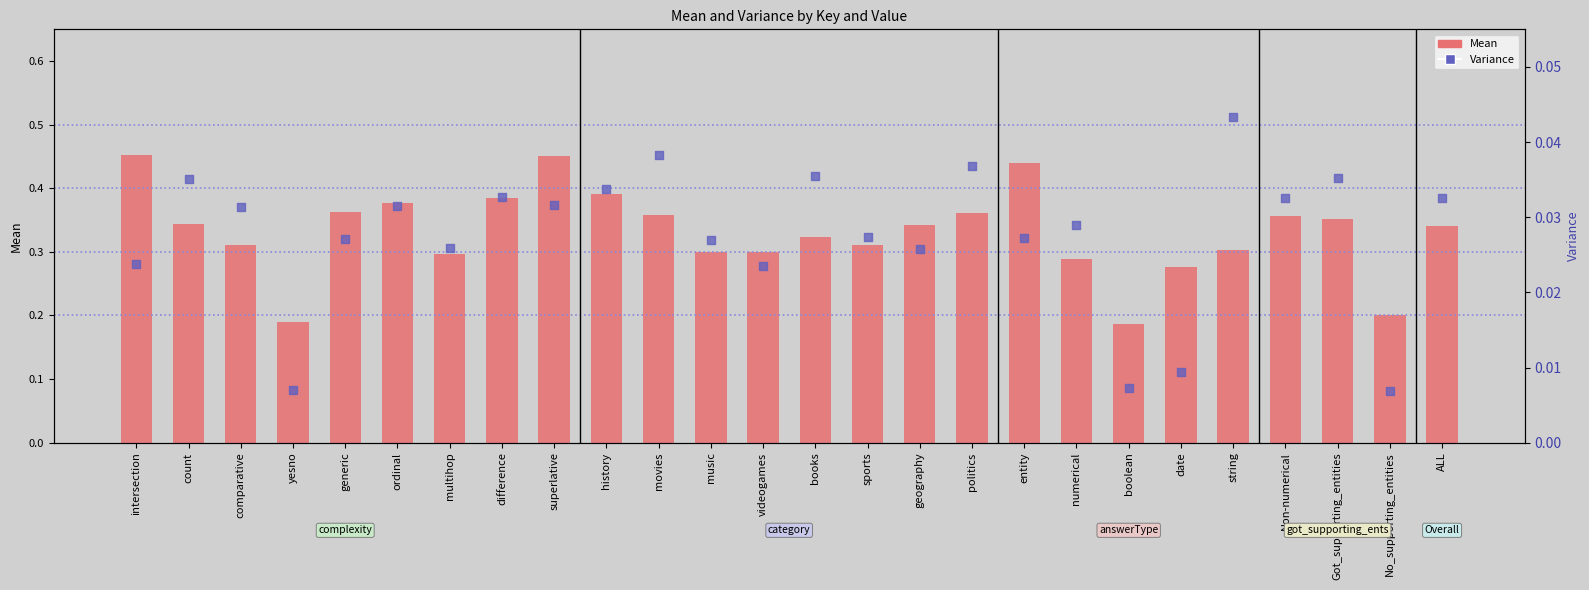

Which series contains the lowest Y value?

Variance